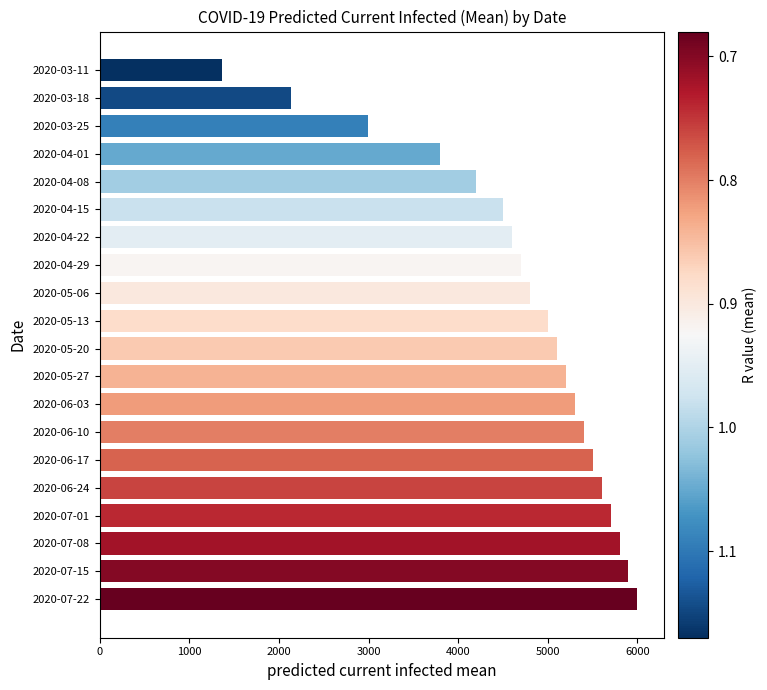

The value at 2020-07-22 is 6000. True or false?

True